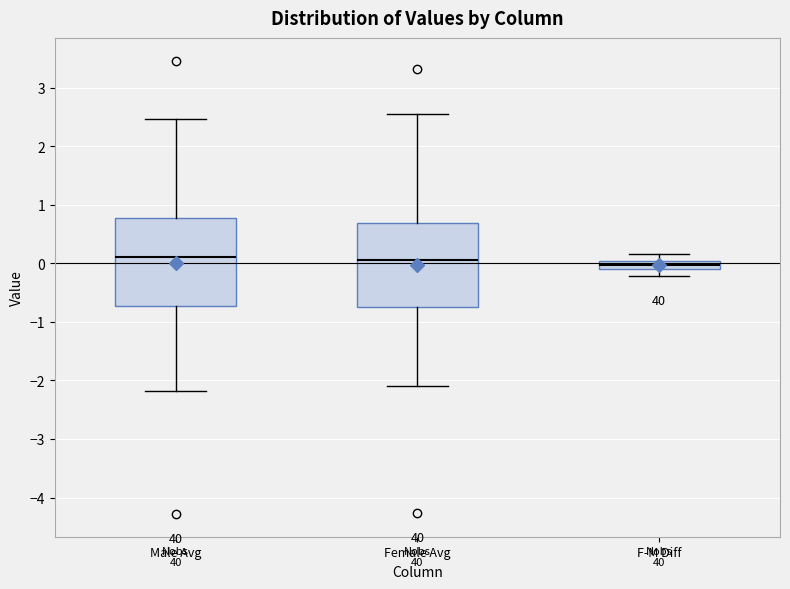

Where does the lower whisker of the box for Female Avg end on the y-axis? The values are not printed on the chart, so give them approximately, as read against the axis.

-2.1